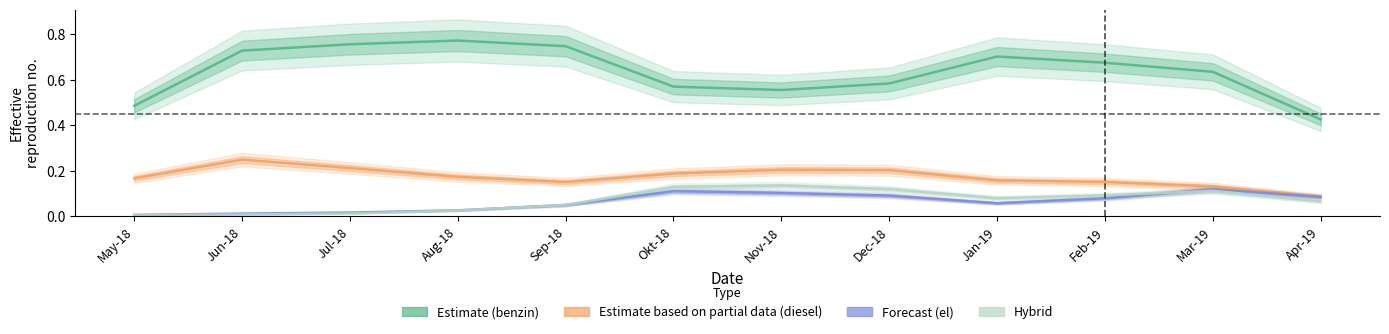

How many lines are shown in the chart?

4